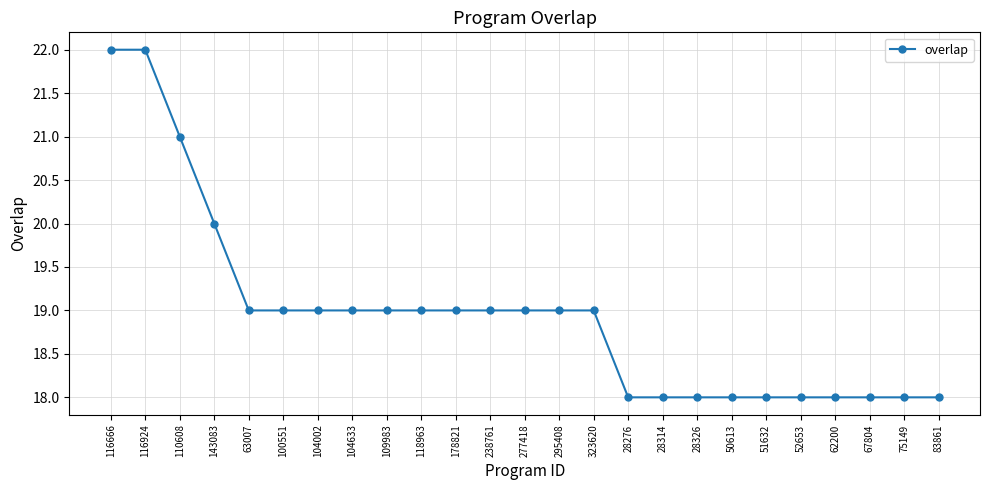

Count the values in the range 18 to 19.

21